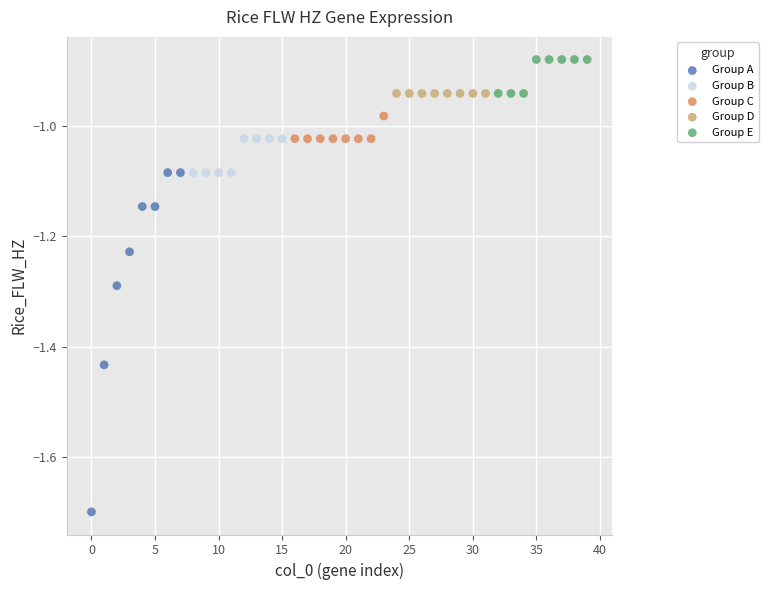

Which series reaches the maximum Y coordinate?

Group E